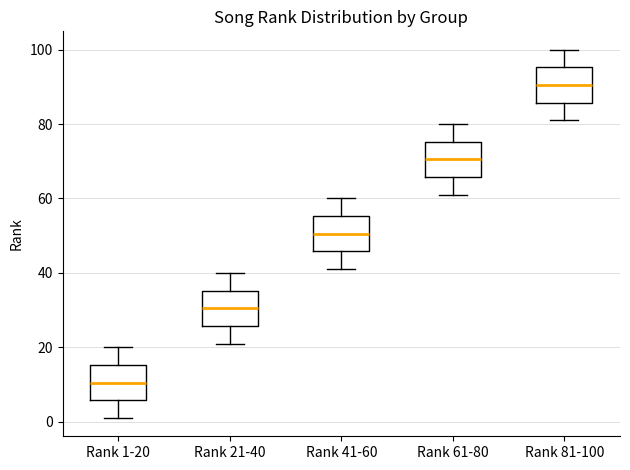

Where does the upper whisker of the box for Rank 1-20 end on the y-axis? The values are not printed on the chart, so give them approximately, as read against the axis.

20